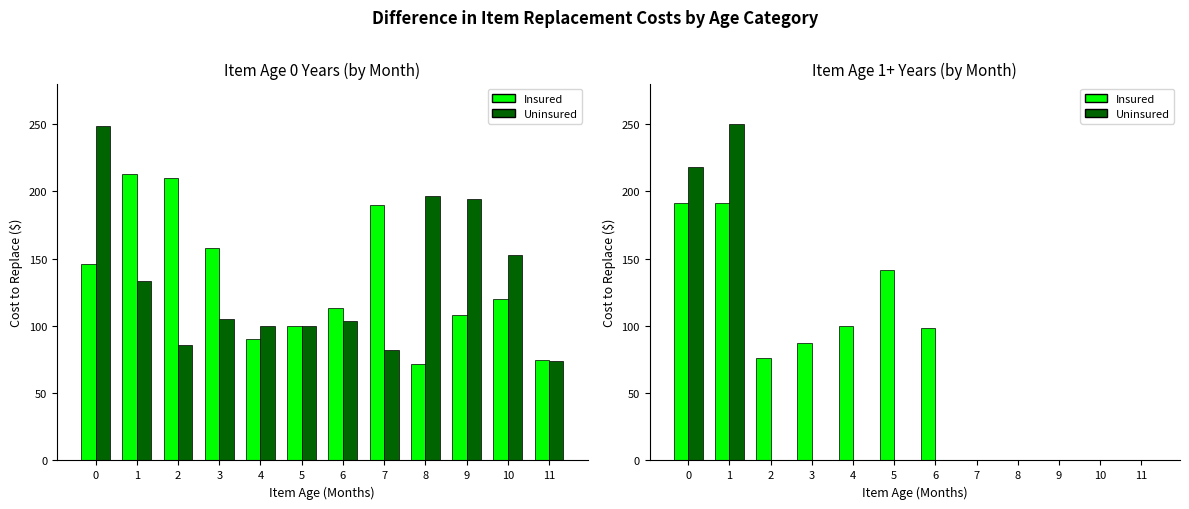

Which series changed the most between 5 and 11?

Insured